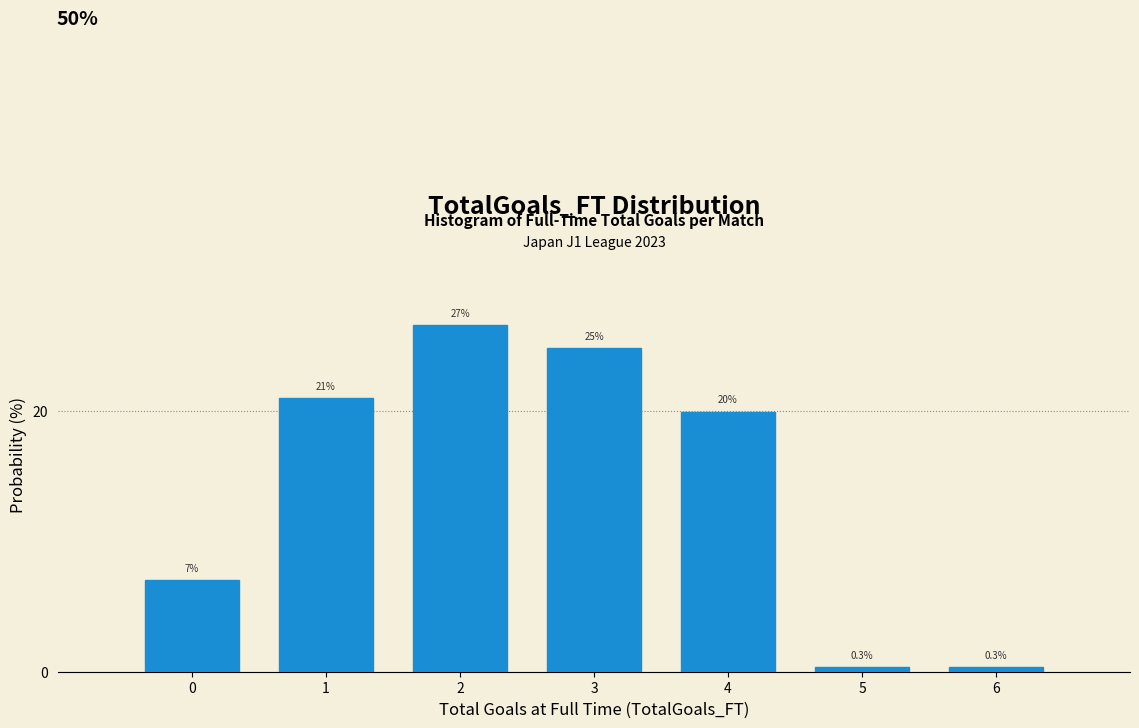

Reading left to right, transcribe all the data shown in this chart.

7.0	21.0	26.6	24.8	19.9	0.3	0.3